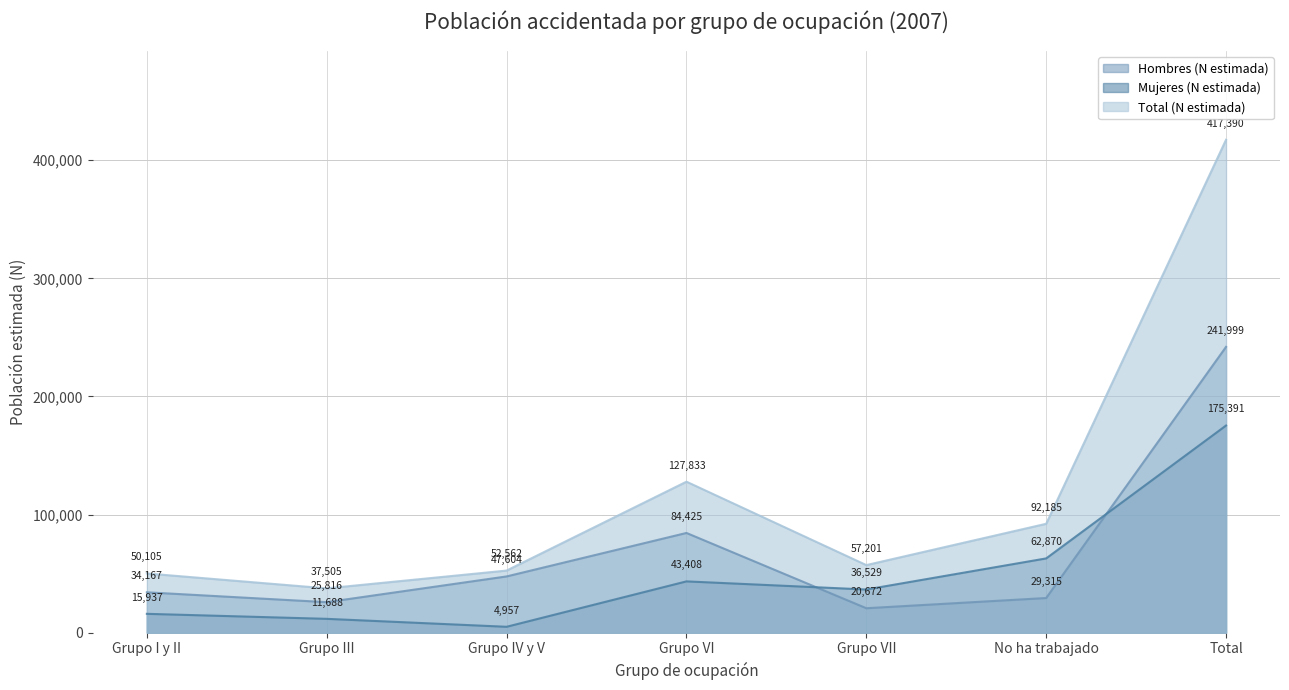

Reading left to right, what are all the values shown in this chart?

Hombres (N estimada): 34167	25816	47604	84425	20672	29315	241999
Mujeres (N estimada): 15937	11688	4957	43408	36529	62870	175391
Total (N estimada): 50105	37505	52562	127833	57201	92185	417390